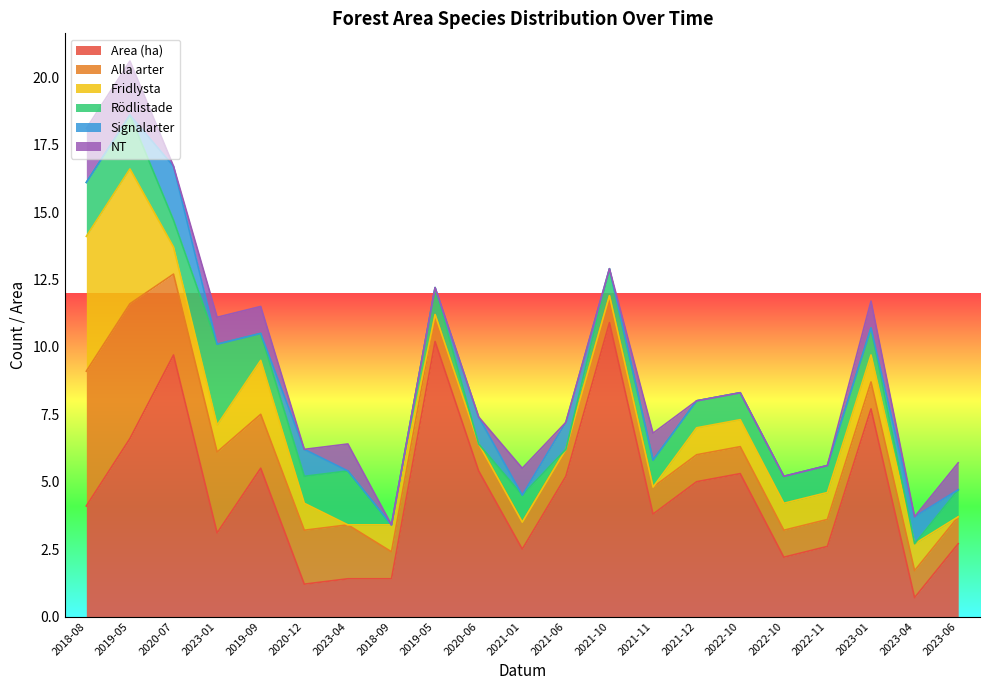

The value of Alla arter at 2020-12-14 is 1.0. True or false?

False